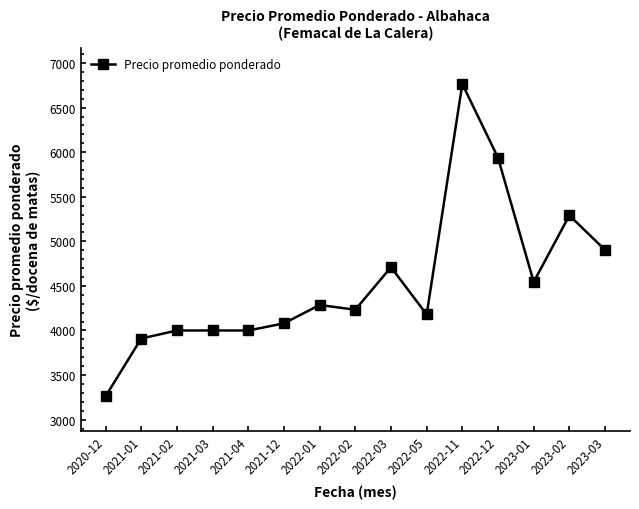

Which label corresponds to the smallest value in the chart?

2020-12